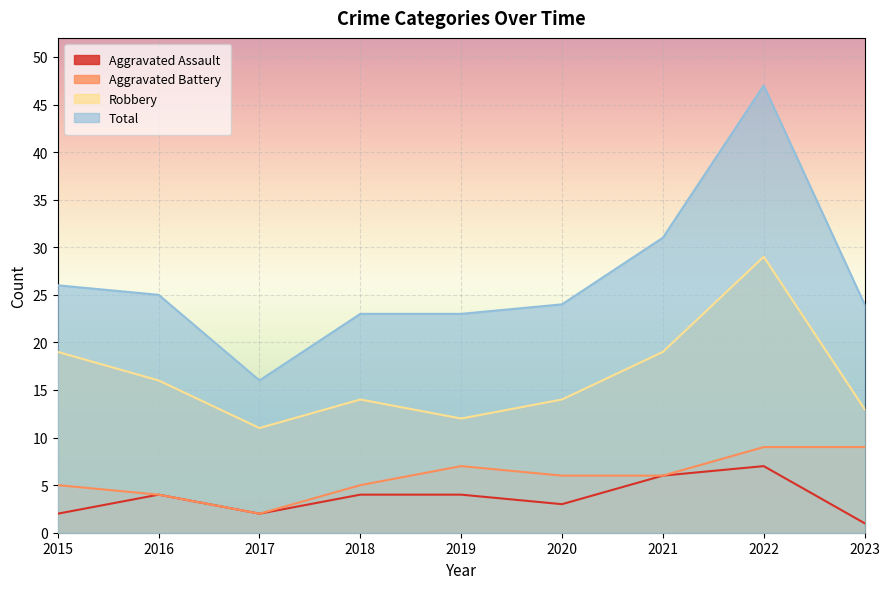

Reading right to left, what are all the values shown in this chart?

Aggravated Assault: 2023=1	2022=7	2021=6	2020=3	2019=4	2018=4	2017=2	2016=4	2015=2
Aggravated Battery: 2023=9	2022=9	2021=6	2020=6	2019=7	2018=5	2017=2	2016=4	2015=5
Robbery: 2023=13	2022=29	2021=19	2020=14	2019=12	2018=14	2017=11	2016=16	2015=19
Total: 2023=24	2022=47	2021=31	2020=24	2019=23	2018=23	2017=16	2016=25	2015=26